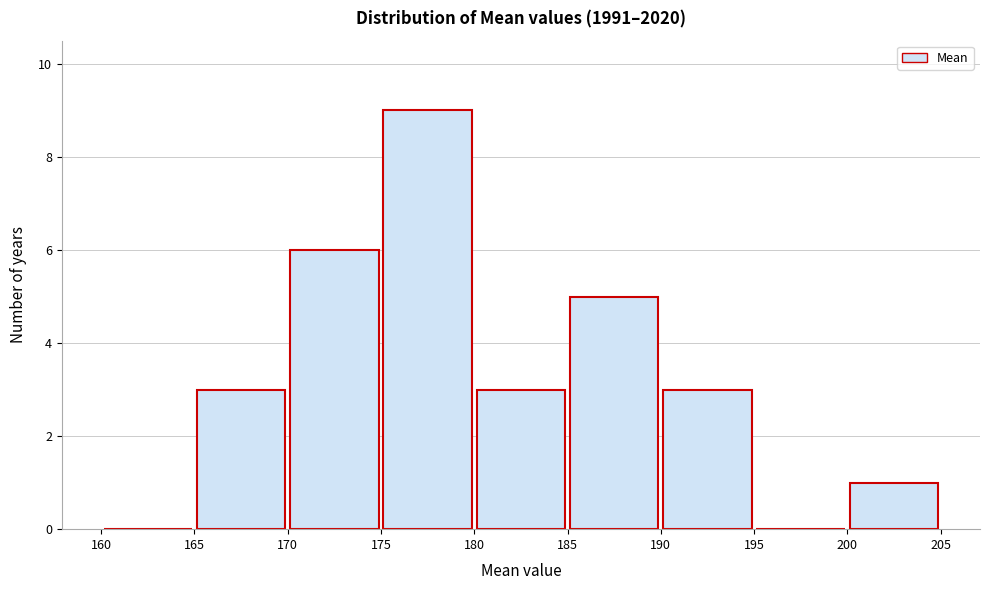

Over which range of the x-axis is the bar tallest?

175 to 180